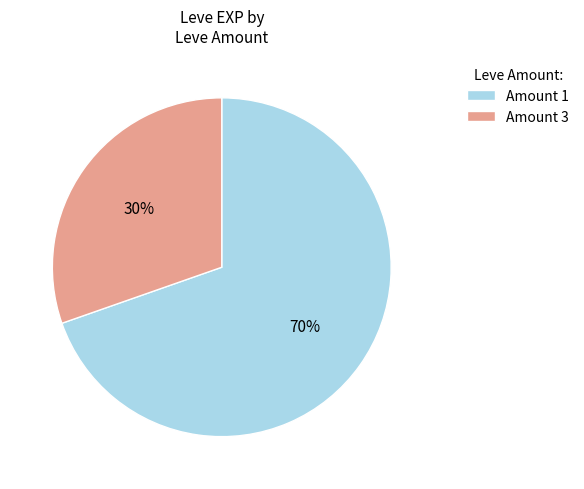

Combined, do Amount 1 and Amount 3 account for over 50%?

Yes